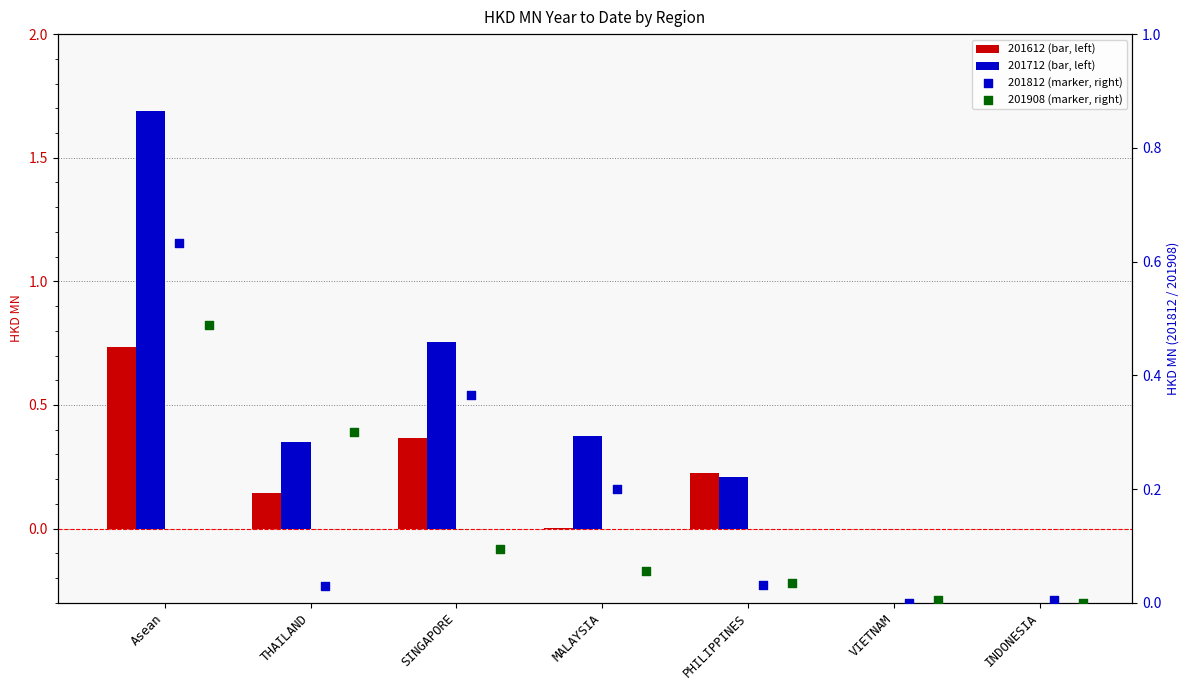

Which series reaches the maximum Y coordinate?

201712